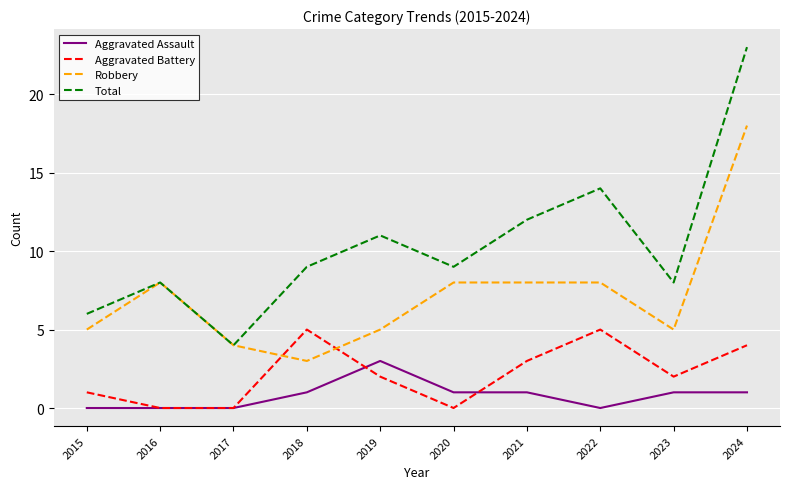

At which label does Robbery reach its minimum?

2018